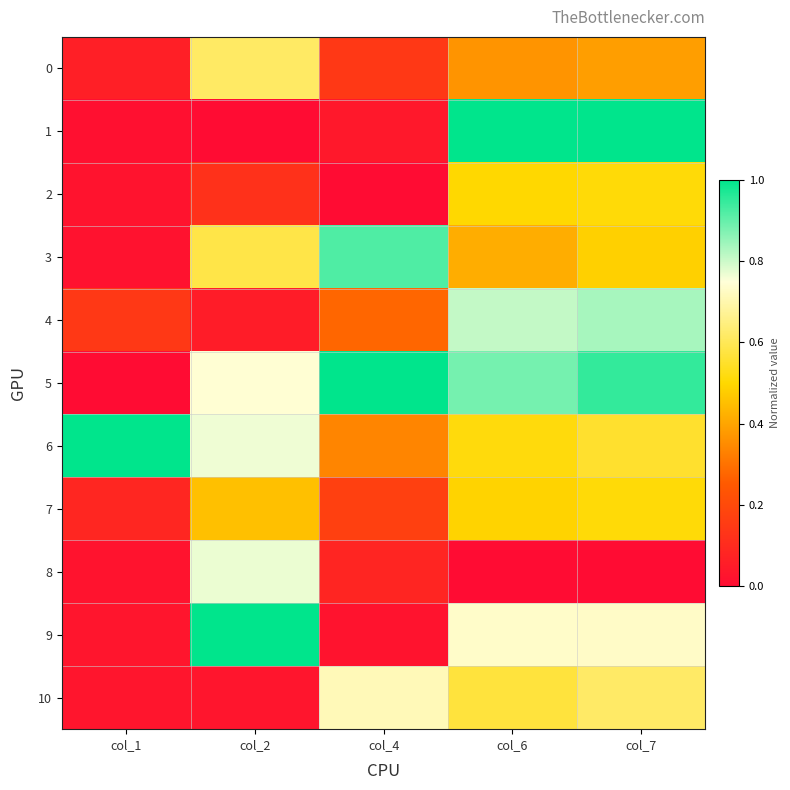

What is the maximum value shown in the chart?

1.0